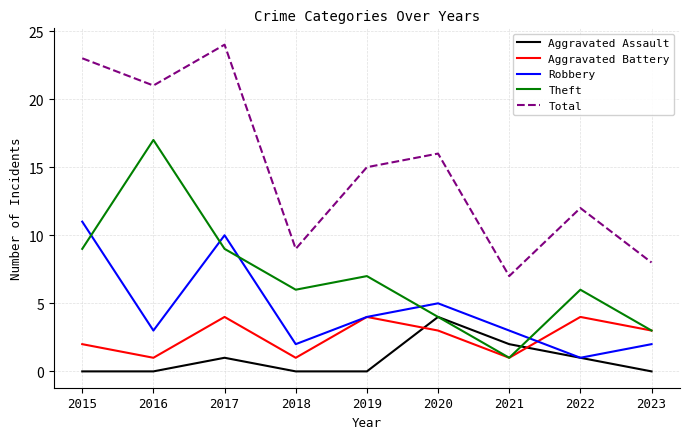

What is the total value across all series at 2021?

14